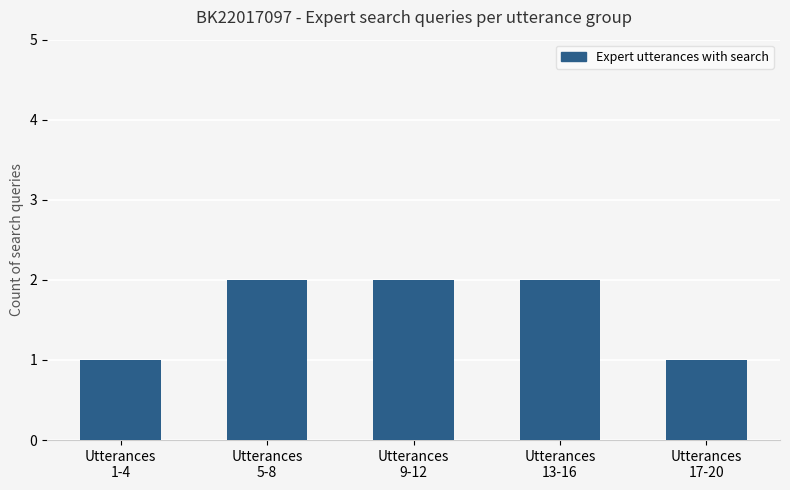

What is the difference between the maximum and minimum values?

1